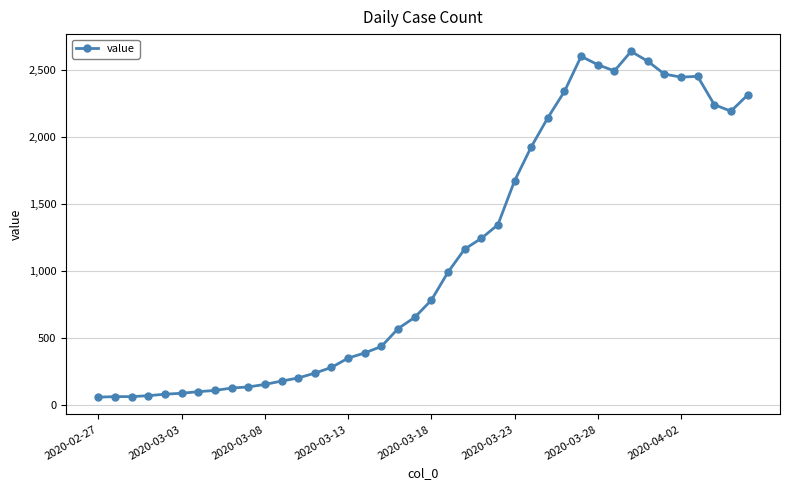

What is the sum of all values?

44980